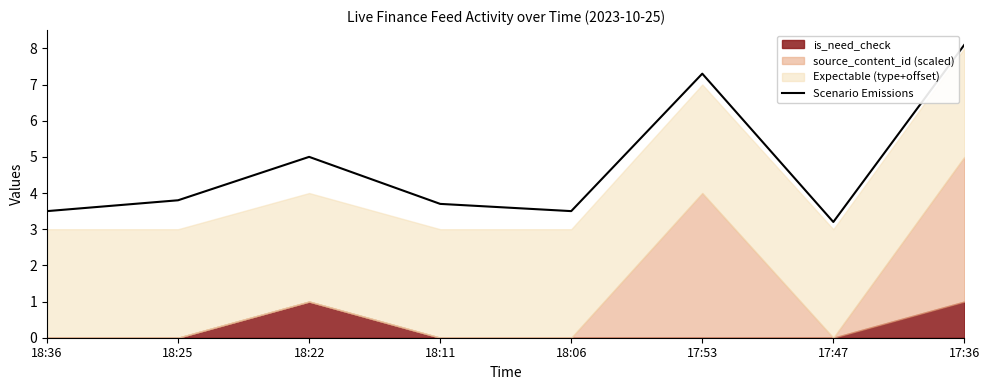

Rank the categories by value from lowest to highest.

17:47, 18:36, 18:06, 18:11, 18:25, 18:22, 17:53, 17:36